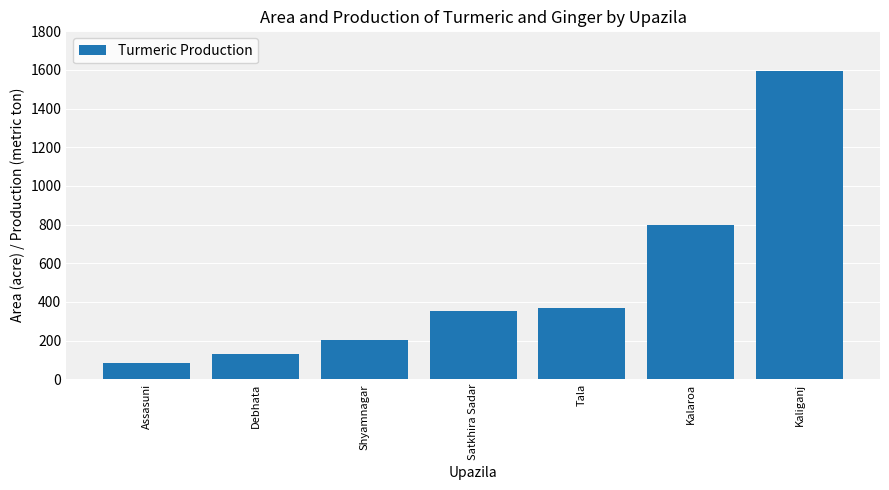

Are the bars horizontal?

No